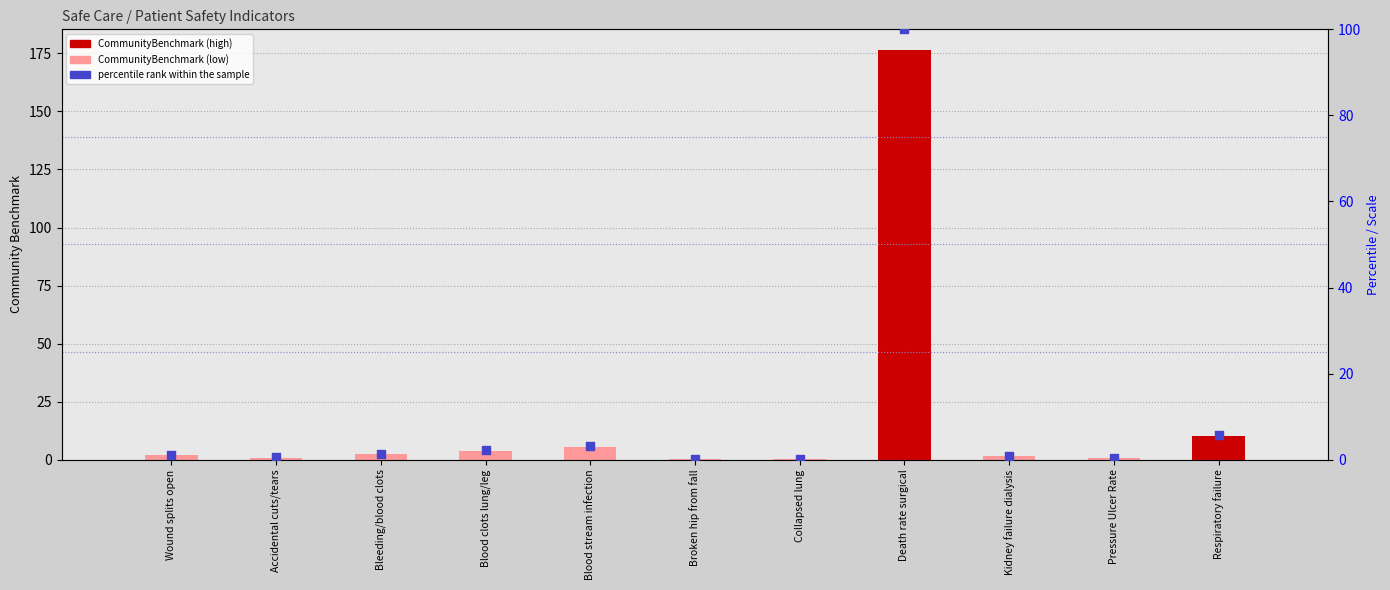

What is the total value across all series at Pressure Ulcer Rate?

1.0